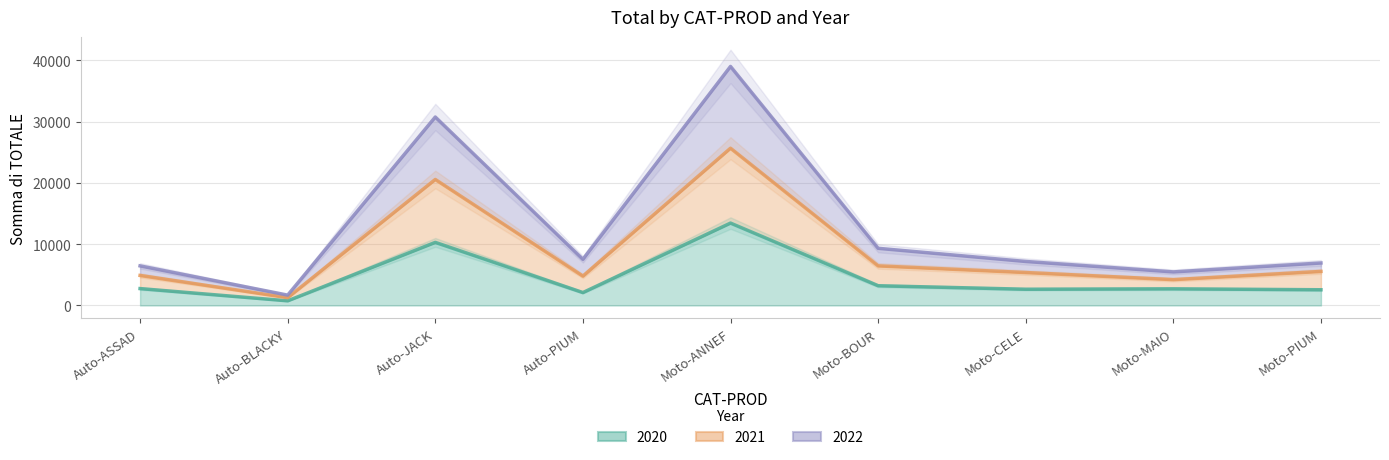

What is the label of the 8th point from the right?

Auto-BLACKY